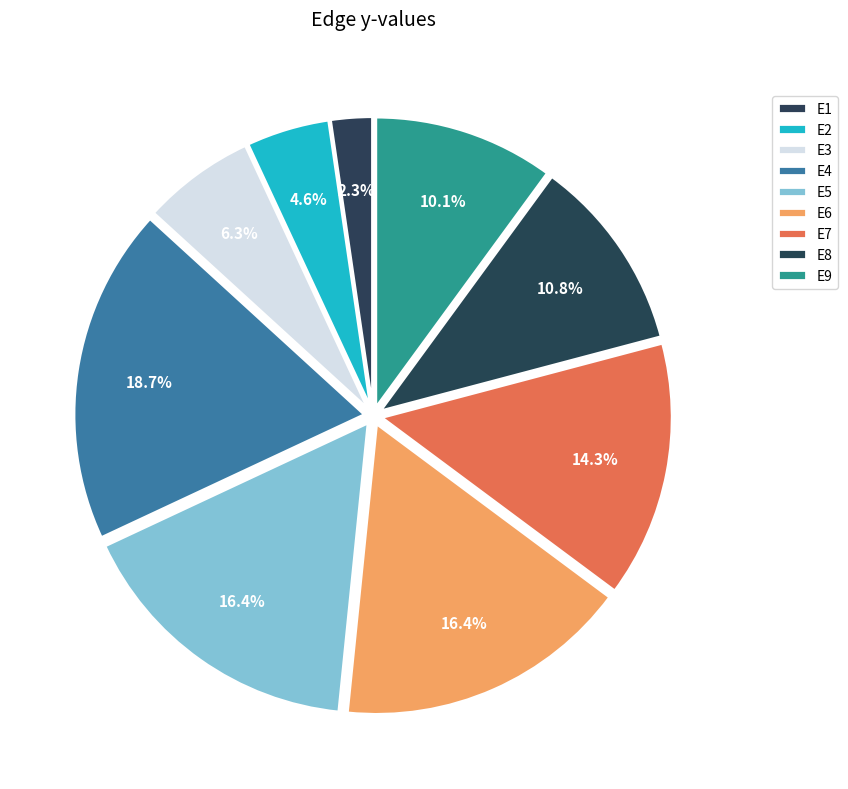

Is it true that E6 is 24% of the pie?

False